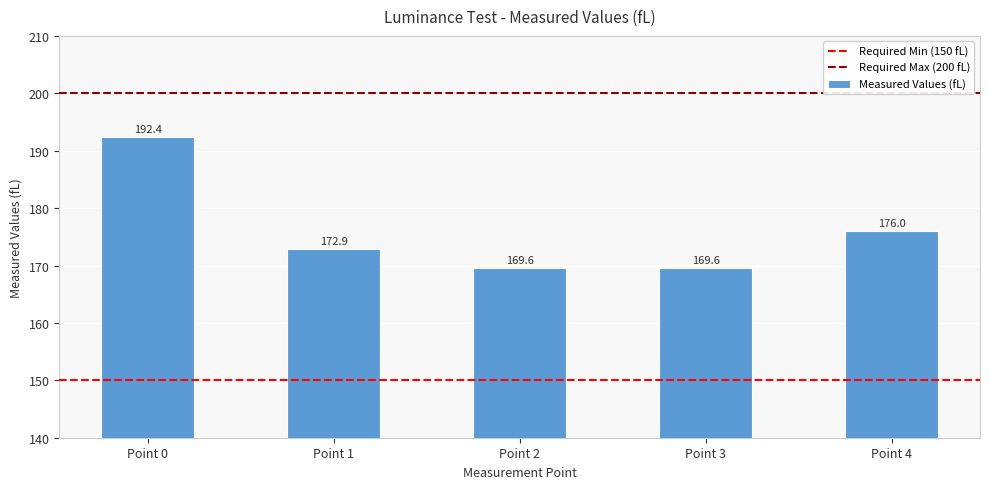

What is the change in value from Point 1 to Point 2?

-3.3